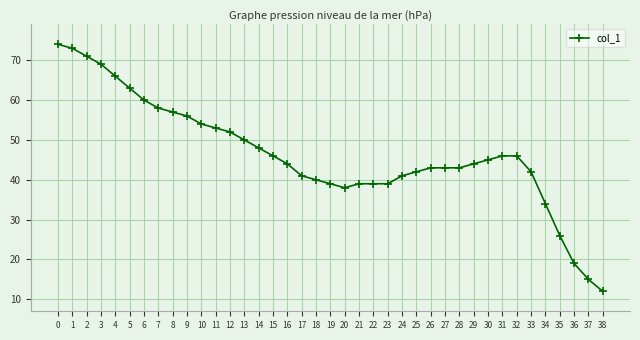

How many categories are shown in the chart?

39